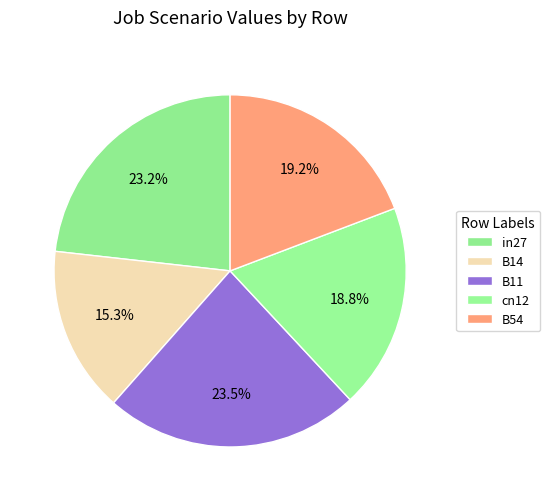

How much of the chart is everything except cn12?

81.2%